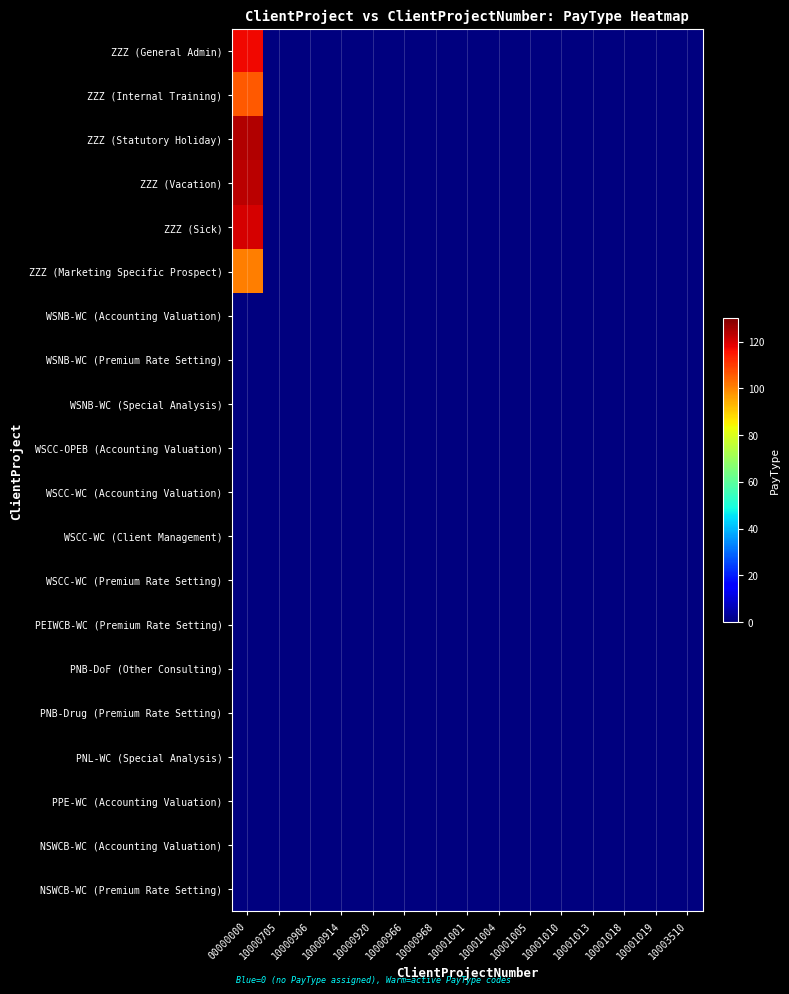

What is the greatest value displayed?

124